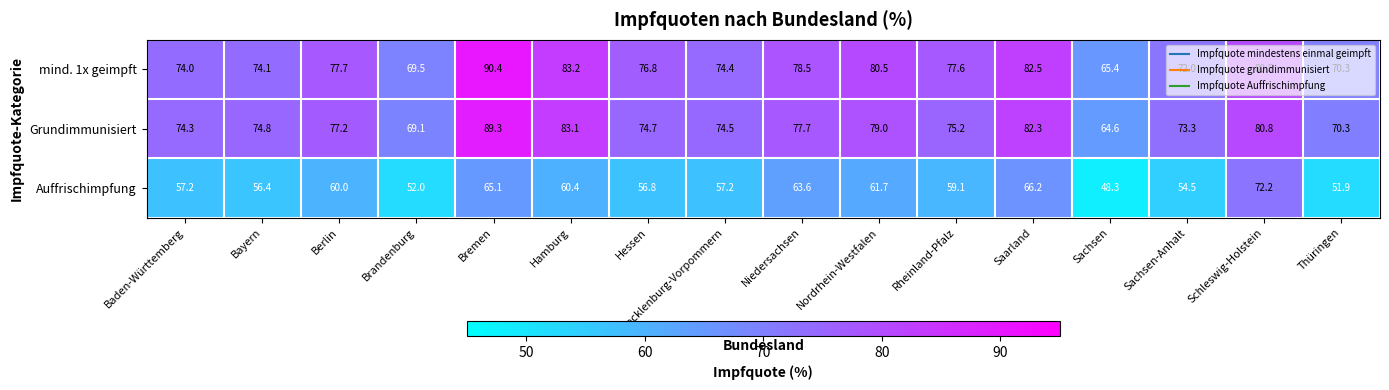

Which series has the largest total across all categories?

mind. 1x geimpft